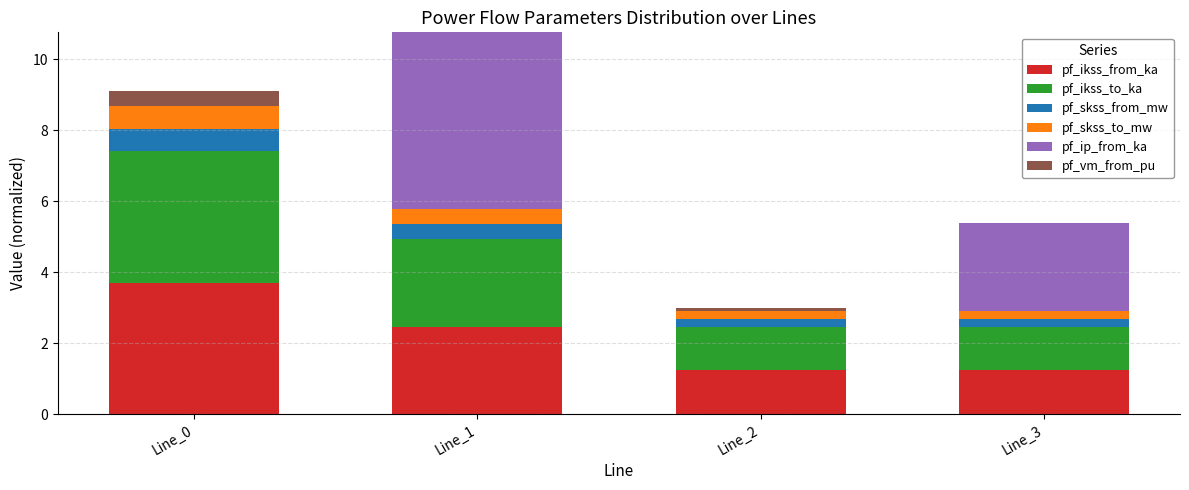

Where is pf_ikss_from_ka nearest to the value 2?

Line_1